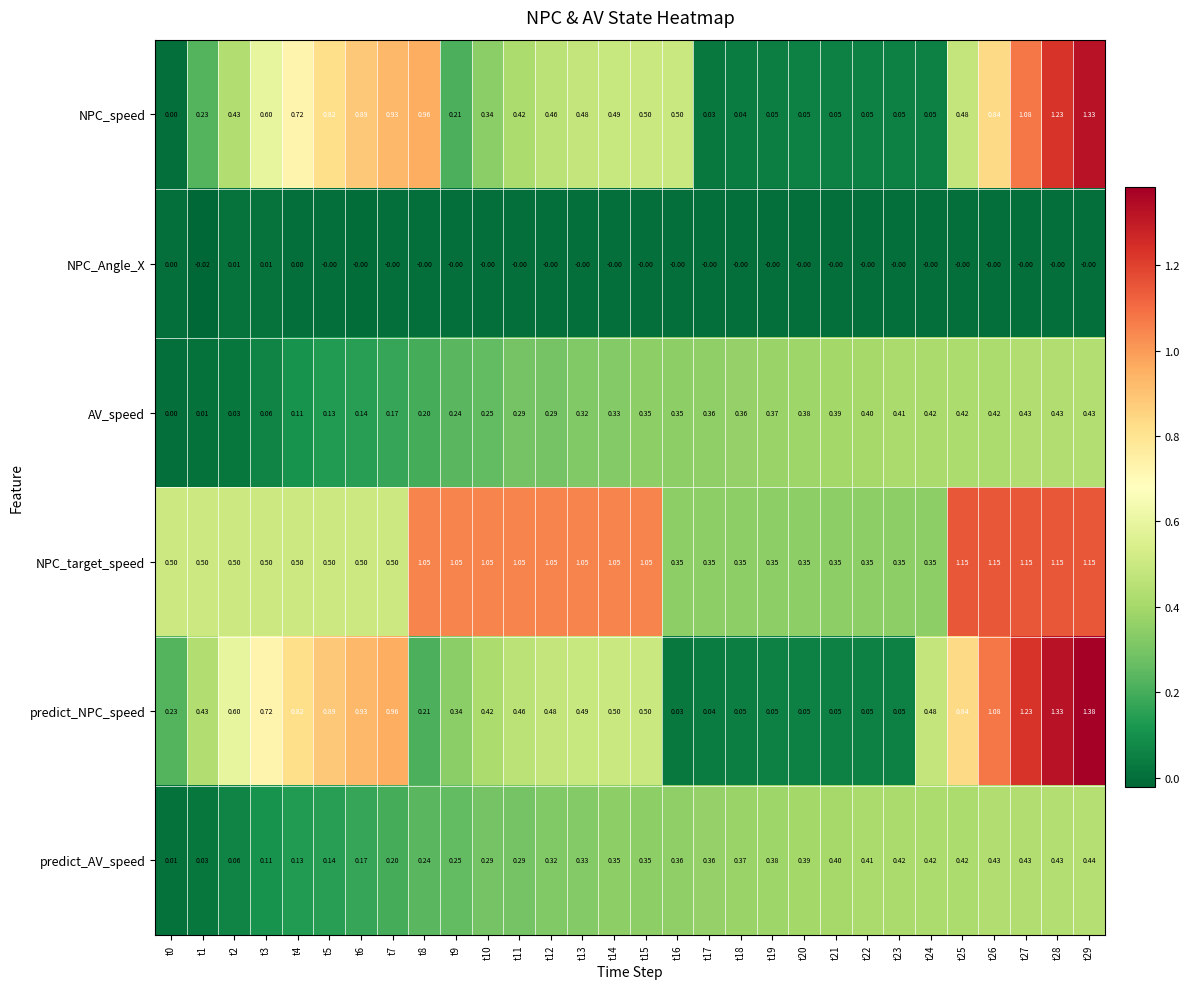

Which label corresponds to the largest value in the chart?

t29